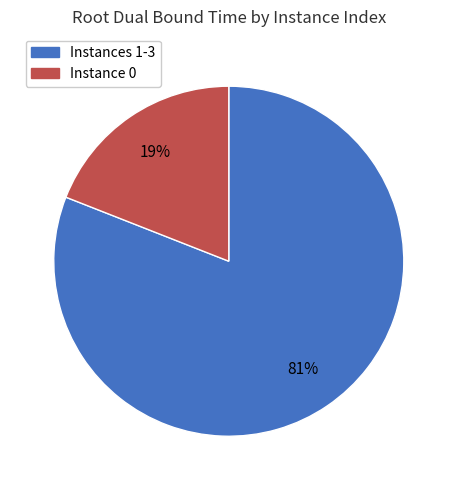

To the nearest percent, what is the difference between the largest and smallest slice percentages?

62%